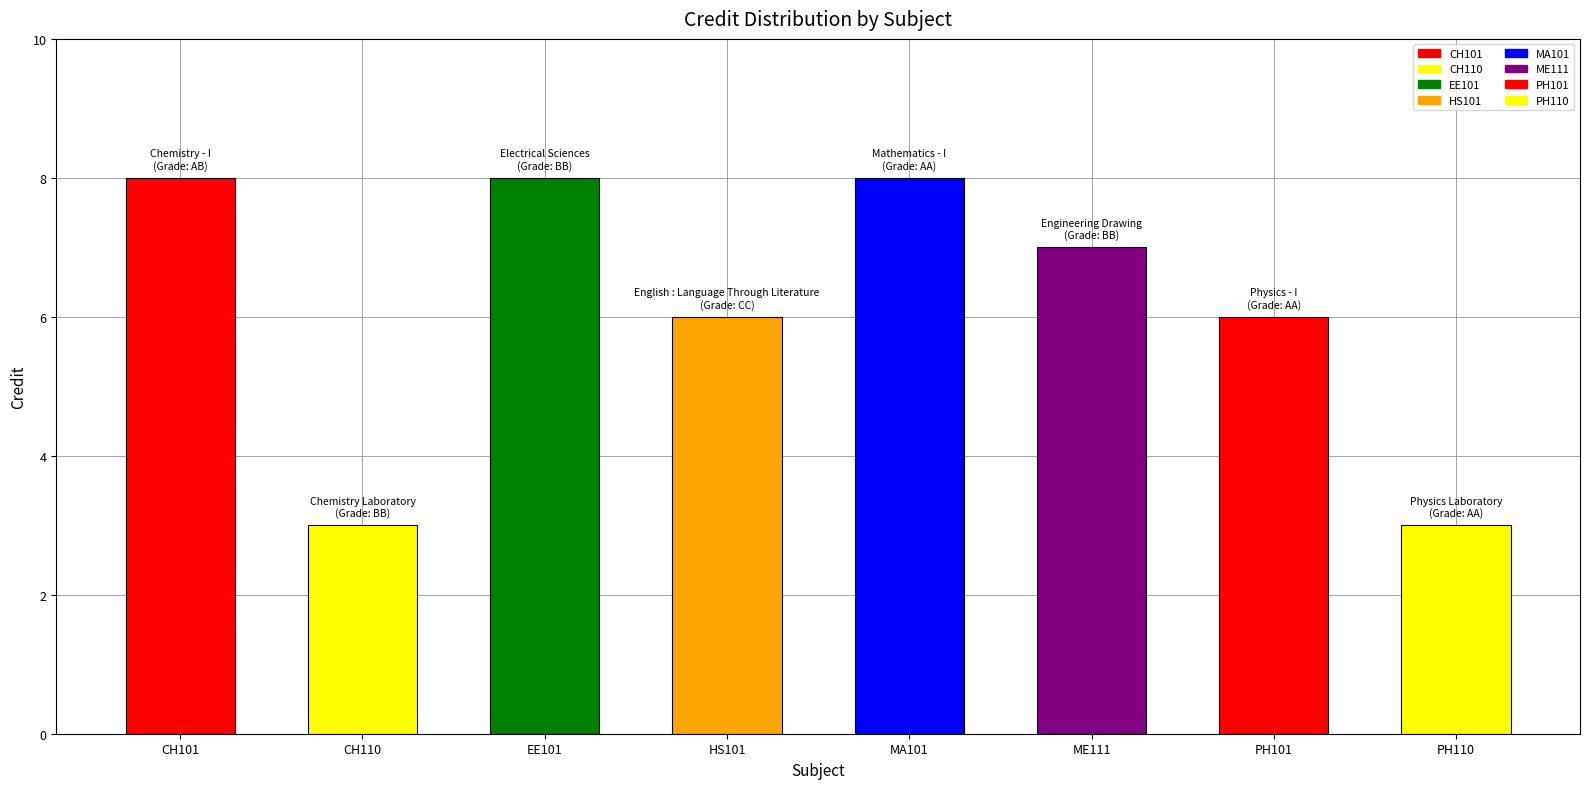

Between MA101 and CH110, which is larger?

MA101